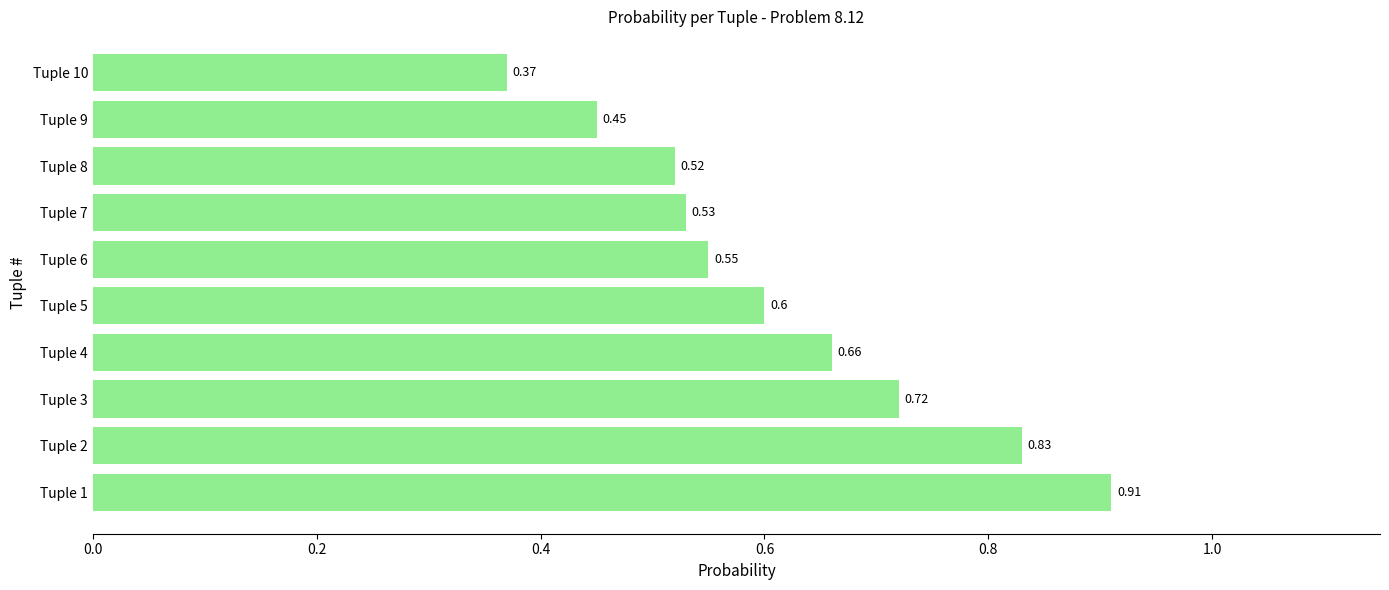

Where is the data nearest to the value 0?

Tuple 10